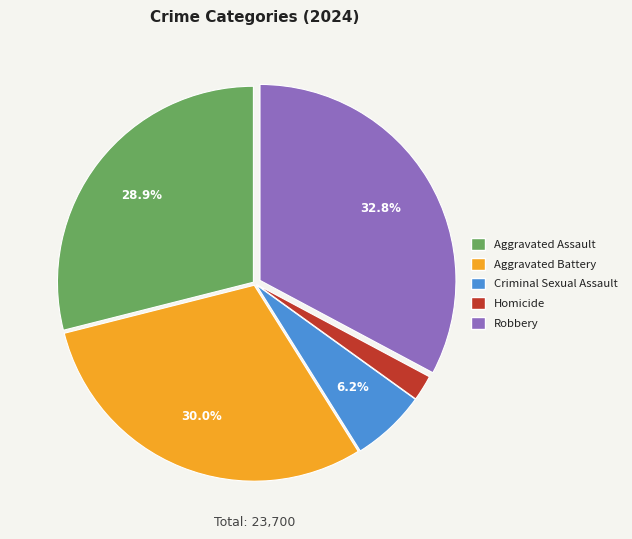

To the nearest percent, what portion does Homicide represent?

2%